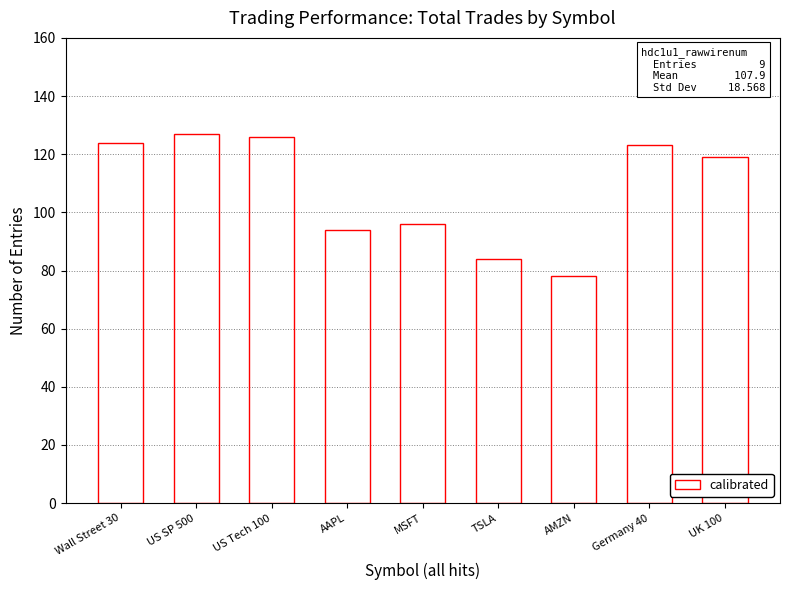

What is the label of the 2nd bar from the left?

US SP 500